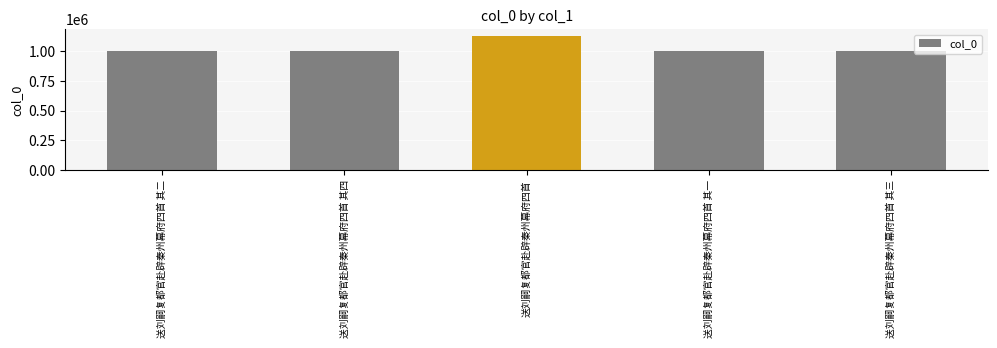

What is the change in value from 送刘嗣复都官赴辟秦州幕府四首 其四 to 送刘嗣复都官赴辟秦州幕府四首?

+127512